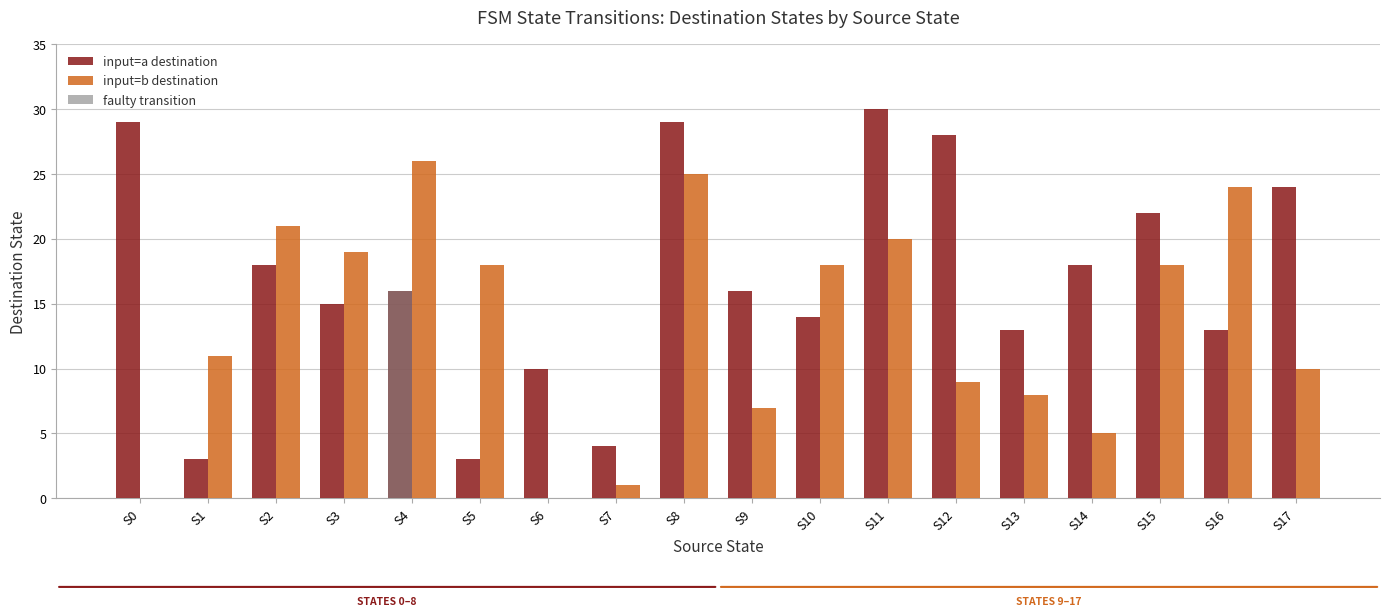

Between S7 and S16, which series saw the biggest shift?

input=b destination